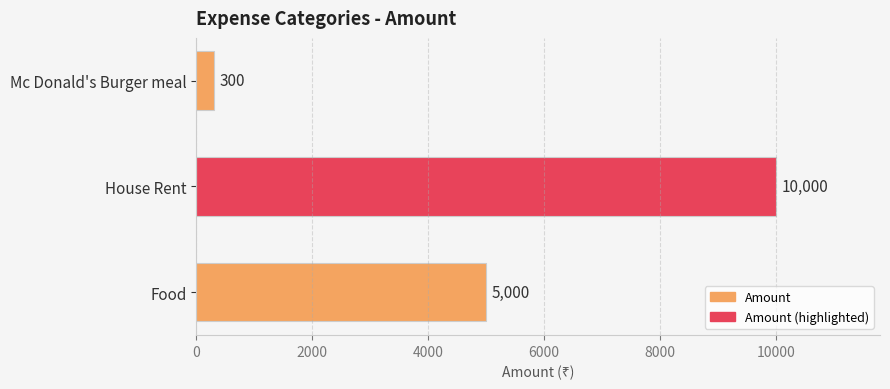

List the labels in order of value, largest first.

House Rent, Food, Mc Donald's Burger meal